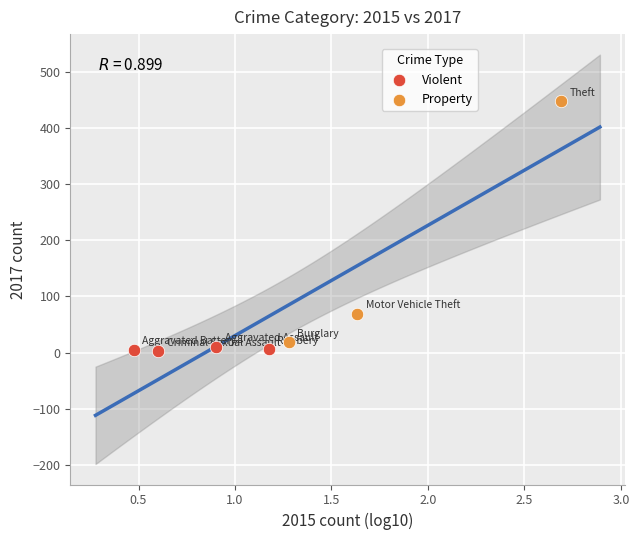

Which series reaches the maximum Y coordinate?

Property